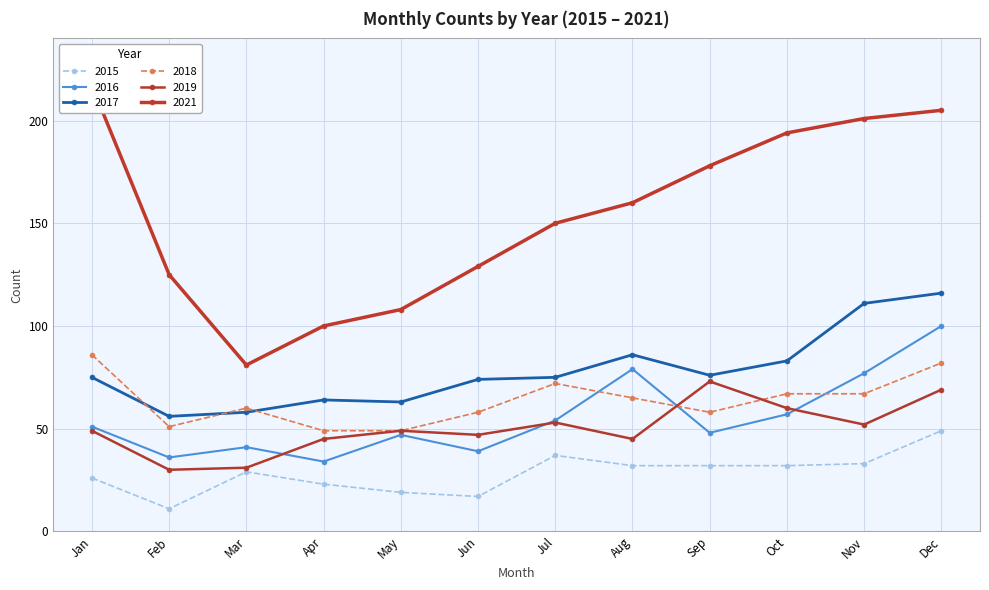

What is the value of the 2018 point at the 7th from the left?

72